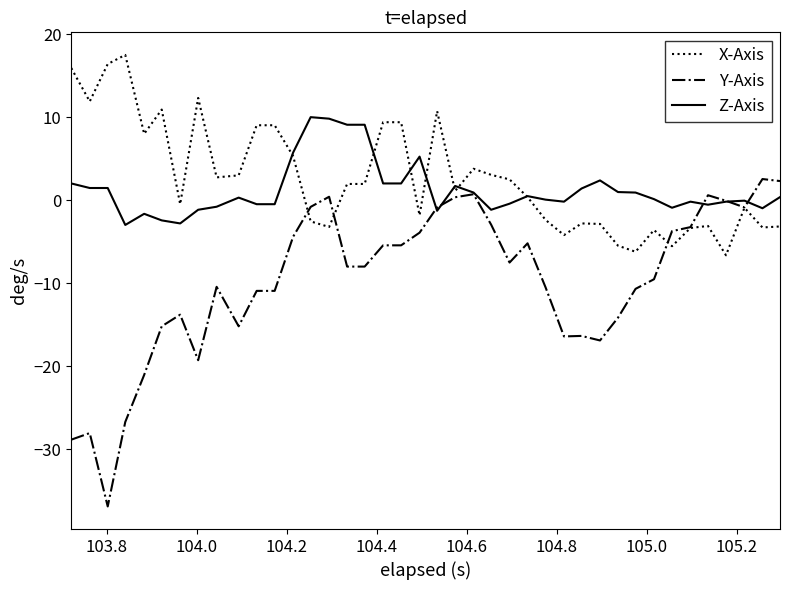

List the series in order of their peak value, highest first.

X-Axis, Z-Axis, Y-Axis